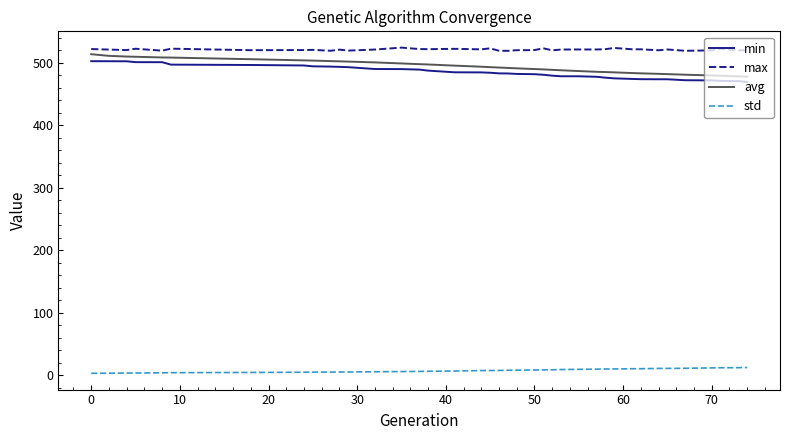

Which series has the largest total across all categories?

max